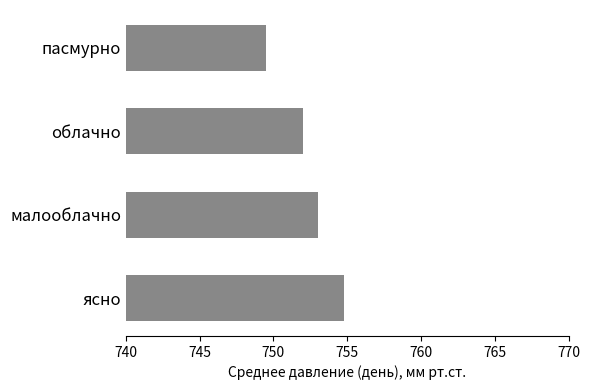

How many values are below 753?

2